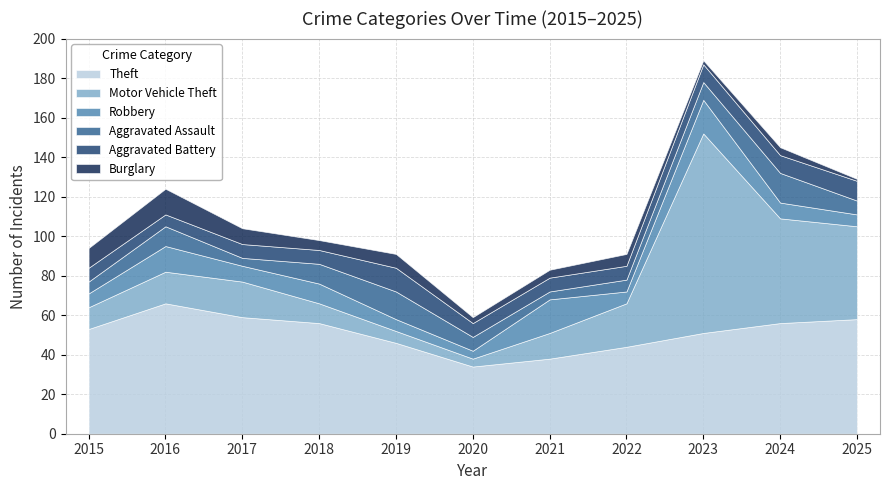

How many data points does each series have?

11